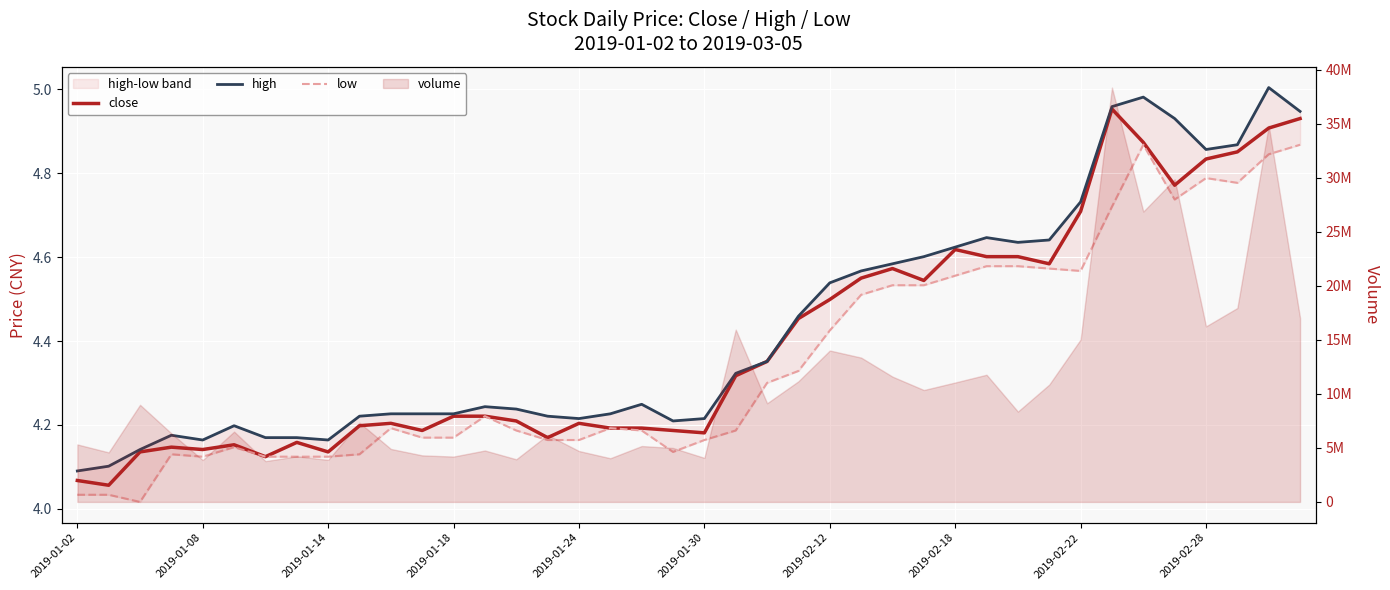

How many interior local valleys does the close series have?

10